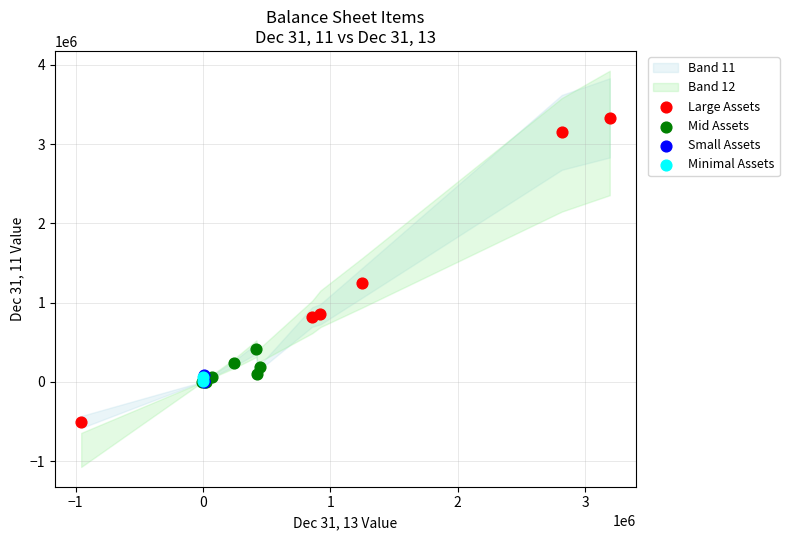

Which series has the largest Y range (max minus min)?

Large Assets